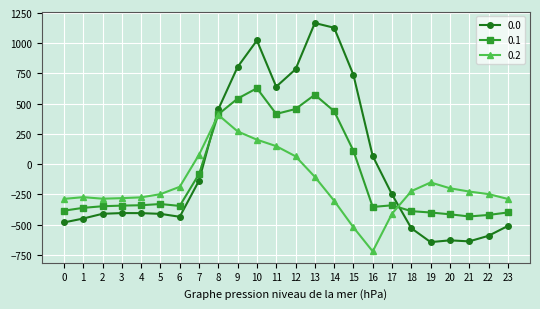

Rank the series by their maximum value, from highest to lowest.

0.0, 0.1, 0.2